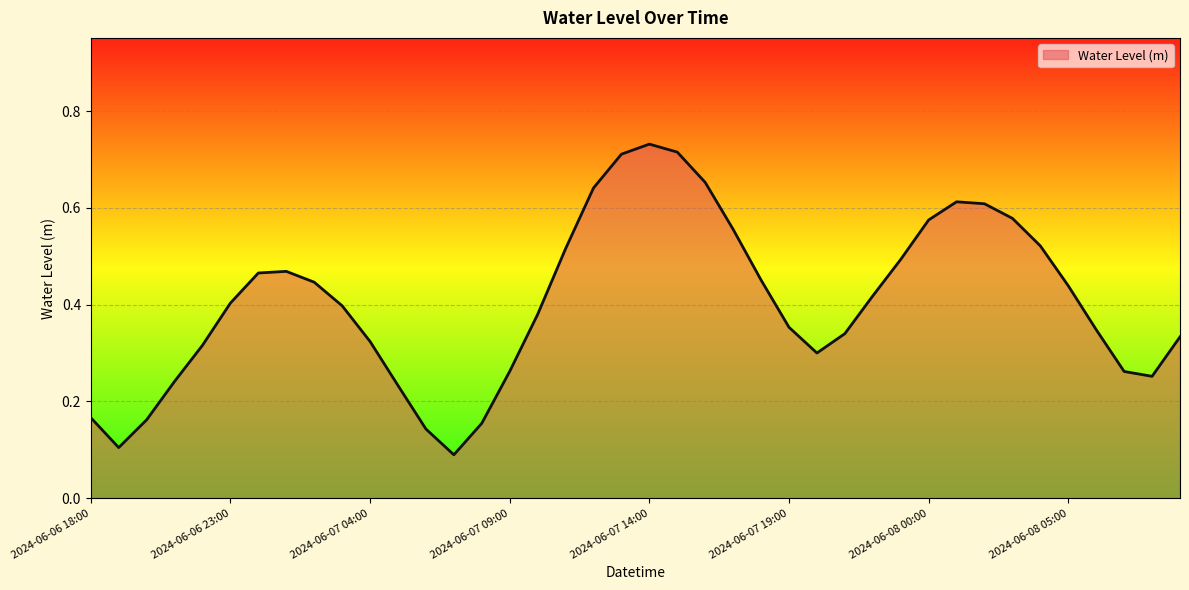

What is the minimum value shown in the chart?

0.1